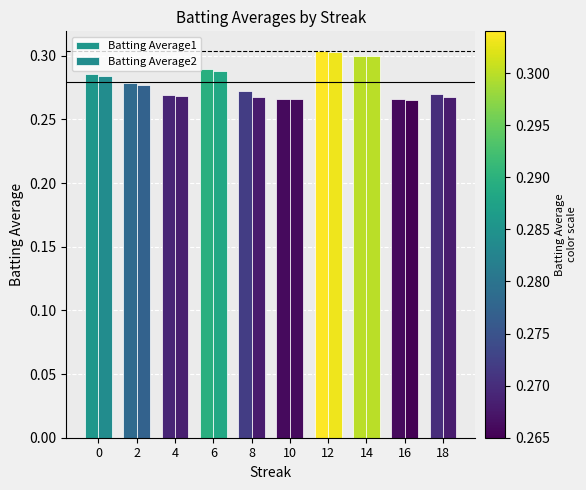

At 8, list the series in order from smallest to largest.

Batting Average2, Batting Average1